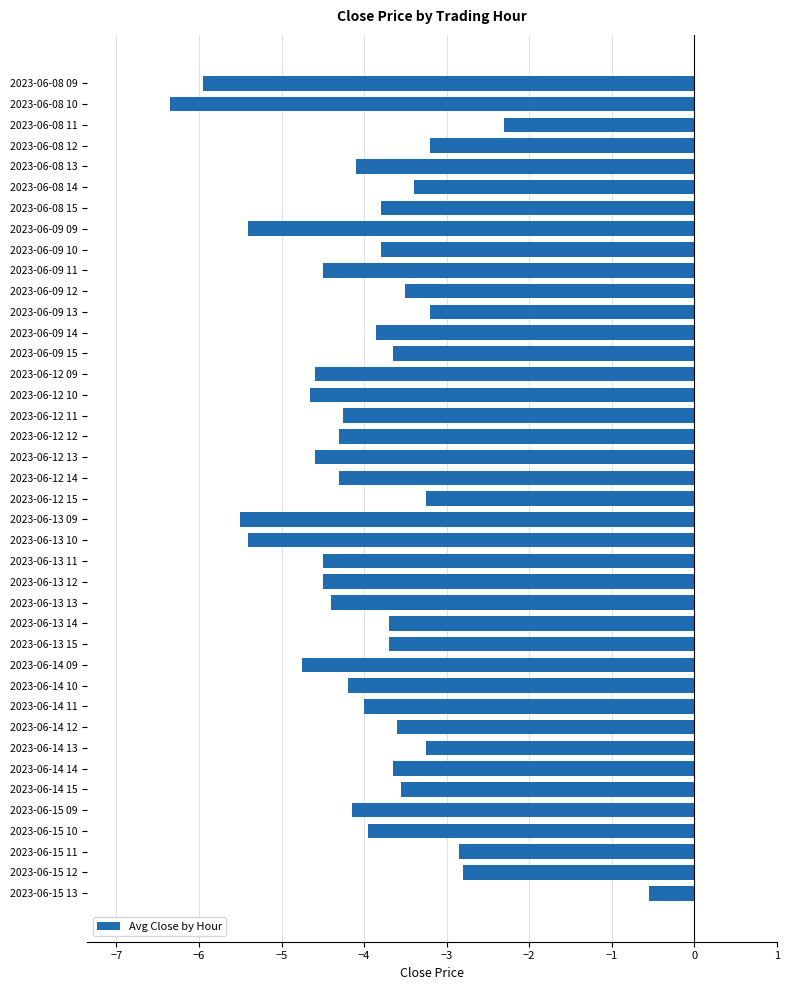

Read the value at 2023-06-08 14.

-3.4